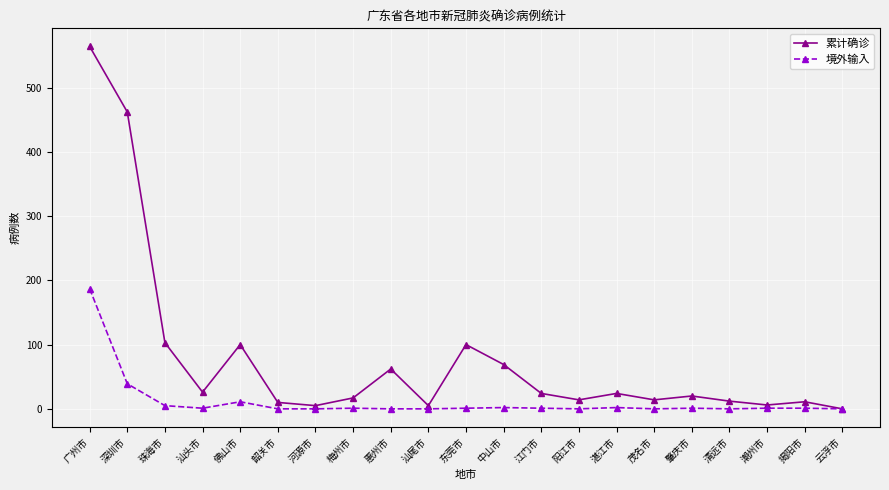

The 累计确诊 series shows 24 at 江门市. True or false?

True